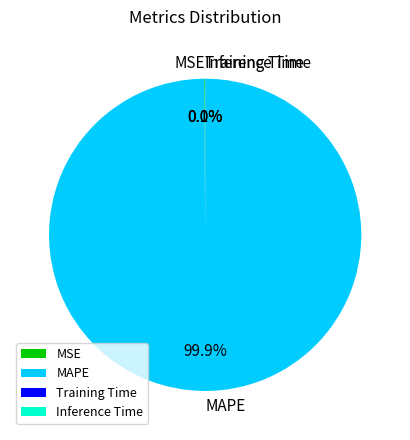

Is there any slice that represents more than half of the pie?

Yes